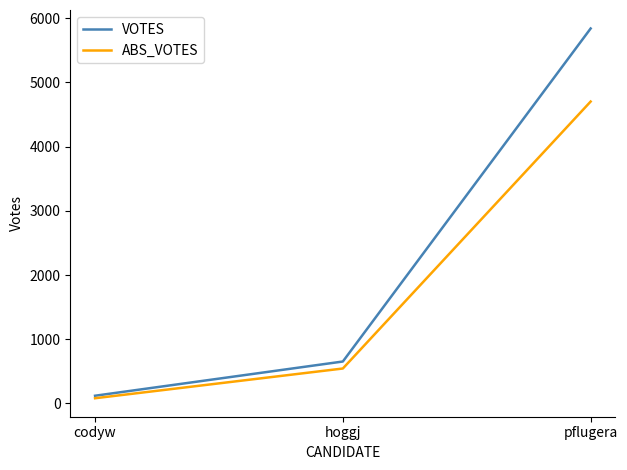

The VOTES series shows 653 at hoggj. True or false?

True